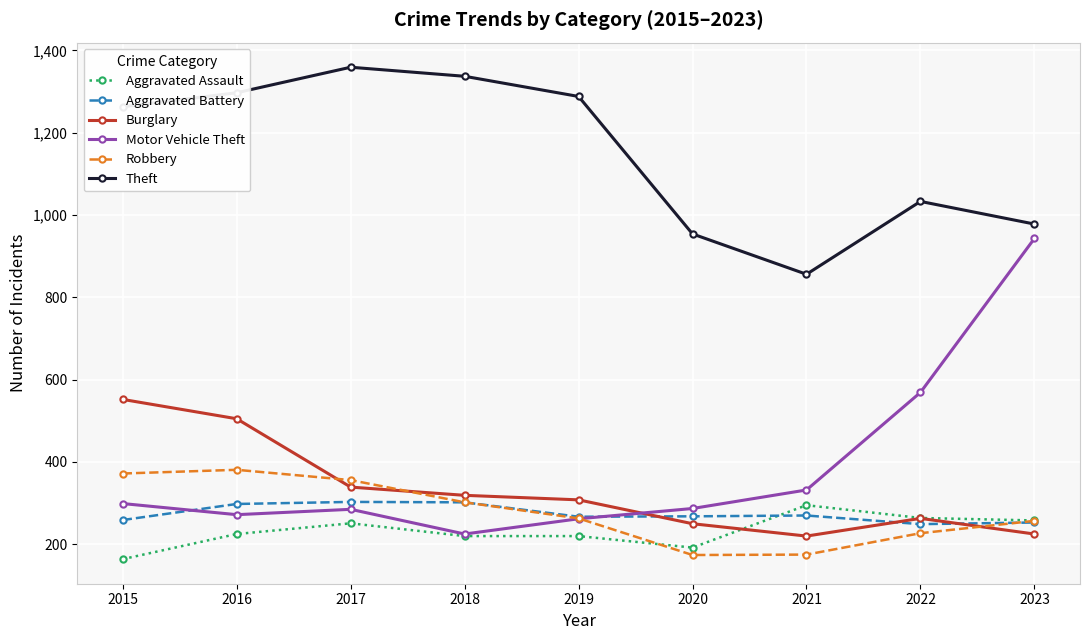

Is the value of Burglary at 2021 greater than the value of Robbery at 2021?

Yes